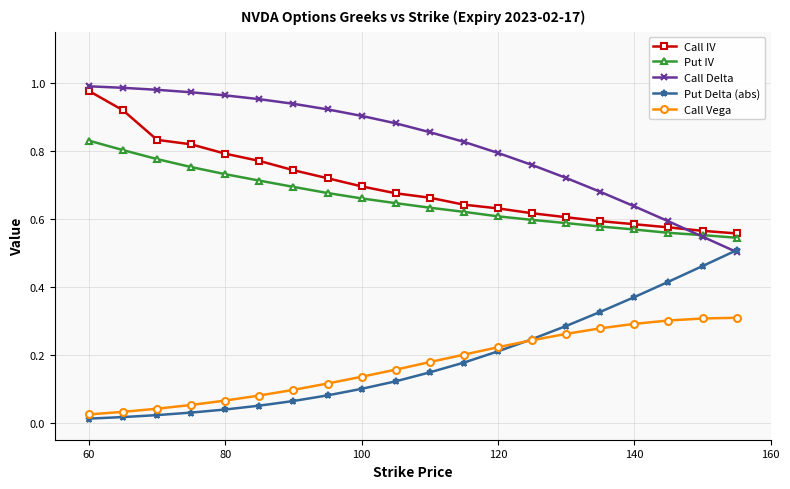

True or false: Call IV has more than 2 points higher than both neighbors.

False